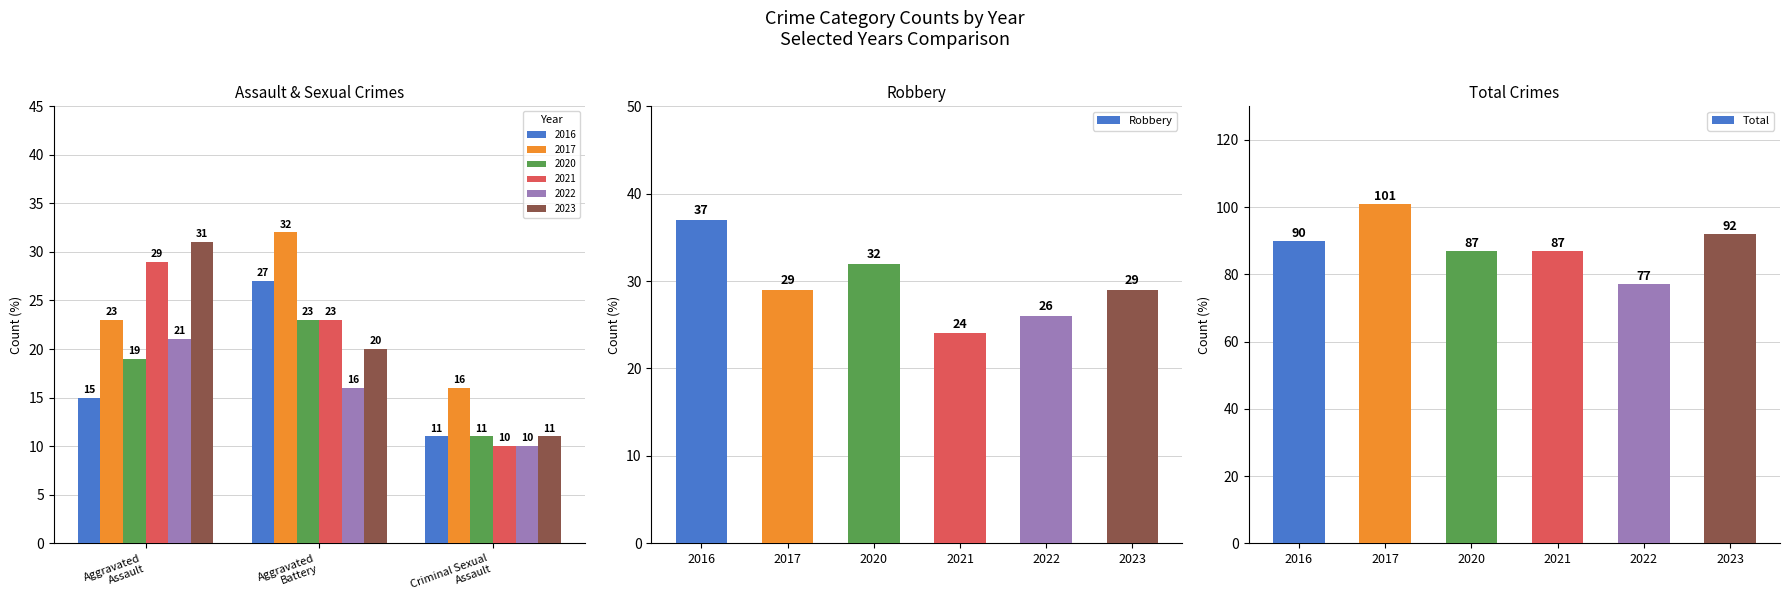

Does the chart contain any negative values?

No